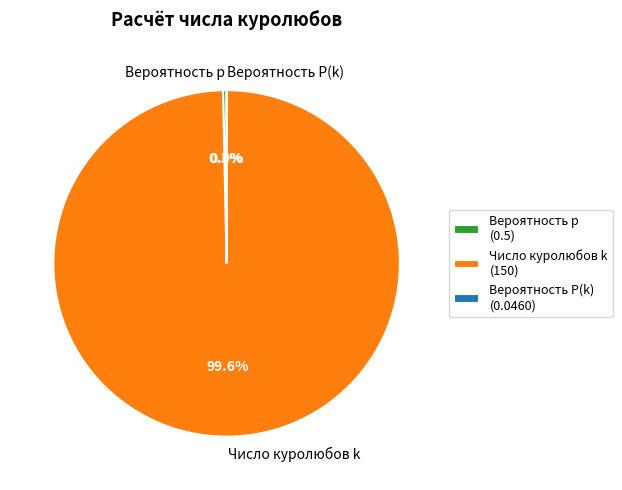

Does Число куролюбов k represent more than half of the total?

Yes